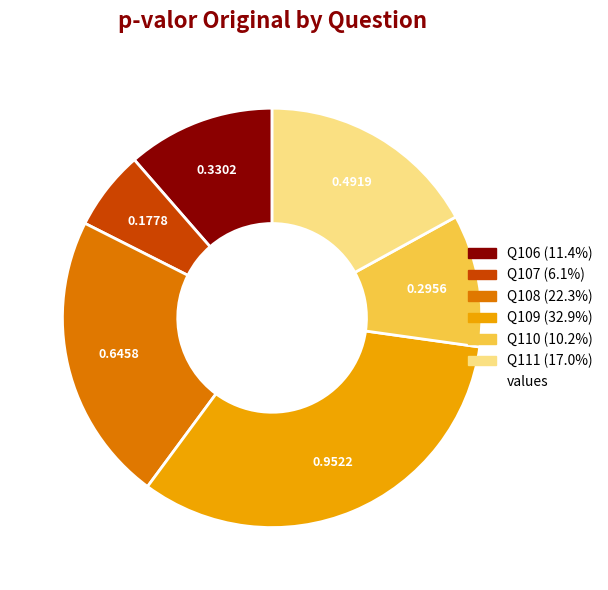

Is there any slice that represents more than half of the pie?

No